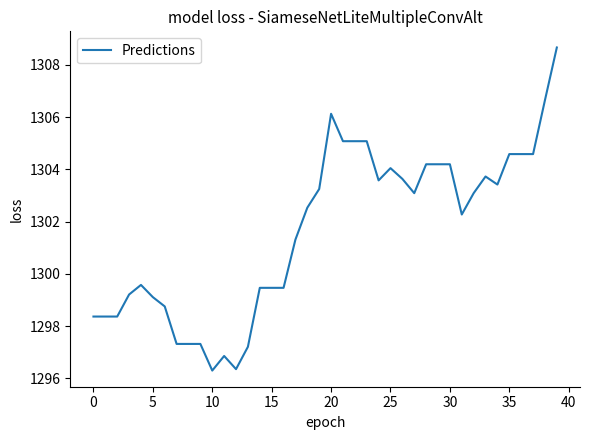

What is the minimum value shown in the chart?

1296.3